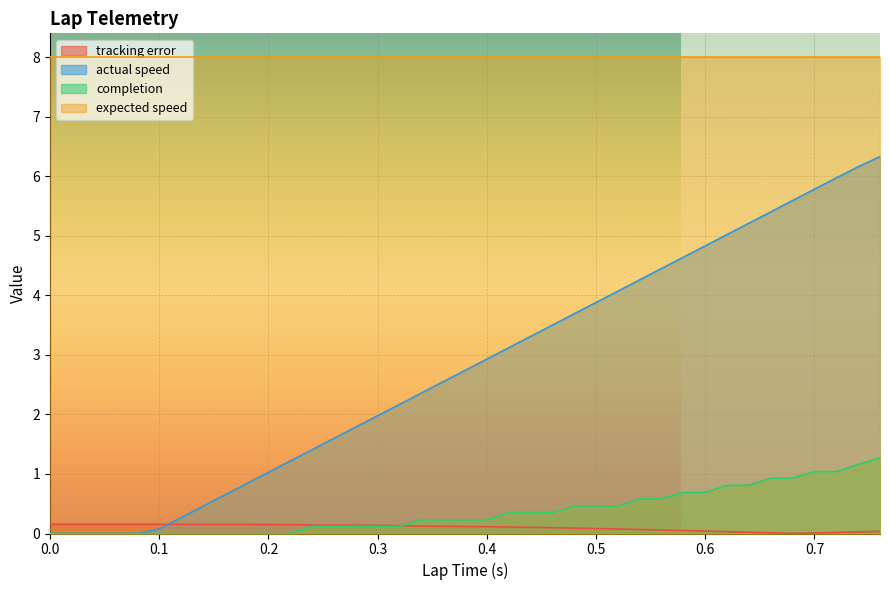

What is the average value of the tracking error series?

0.1